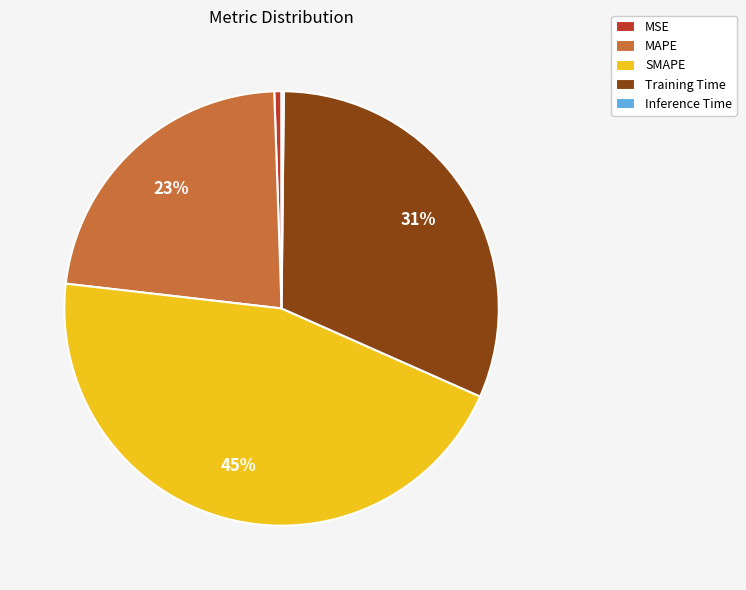

Is the sum of Training Time and MAPE greater than half?

Yes